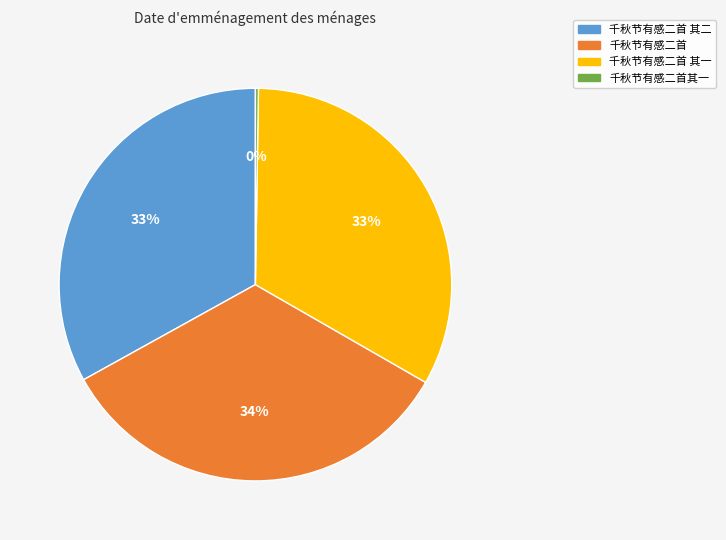

Which slice is the largest?

千秋节有感二首